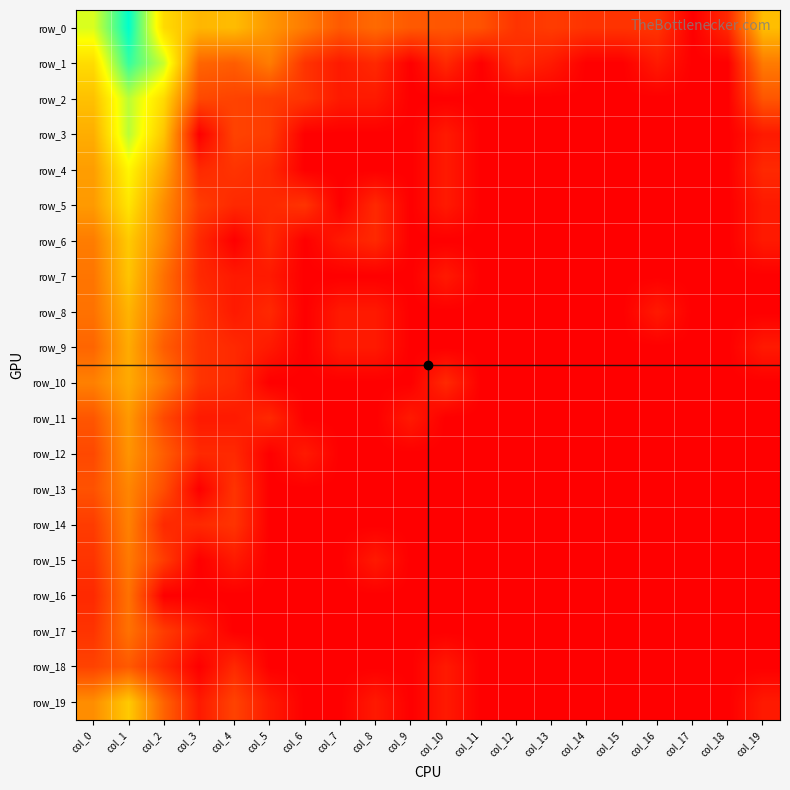

Reading right to left, what are all the values shown in this chart?

row_0: col_19=5.1	col_18=1.1	col_17=0.0	col_16=1.4	col_15=1.4	col_14=1.4	col_13=1.6	col_12=1.4	col_11=2.2	col_10=2.3	col_9=2.4	col_8=2.8	col_7=2.4	col_6=3.3	col_5=4.0	col_4=5.0	col_3=4.9	col_2=5.8	col_1=10.2	col_0=7.3
row_1: col_19=3.3	col_18=0.0	col_17=0.0	col_16=0.7	col_15=0.0	col_14=0.0	col_13=0.7	col_12=1.1	col_11=0.0	col_10=1.1	col_9=0.0	col_8=1.1	col_7=0.7	col_6=1.4	col_5=3.3	col_4=2.5	col_3=2.7	col_2=7.5	col_1=9.5	col_0=5.9
row_2: col_19=2.3	col_18=0.0	col_17=0.0	col_16=0.0	col_15=0.0	col_14=0.0	col_13=0.0	col_12=0.0	col_11=0.0	col_10=0.0	col_9=0.0	col_8=0.7	col_7=0.7	col_6=1.4	col_5=1.6	col_4=1.8	col_3=1.9	col_2=5.8	col_1=7.7	col_0=5.2
row_3: col_19=0.7	col_18=0.0	col_17=0.0	col_16=0.0	col_15=0.0	col_14=0.0	col_13=0.0	col_12=0.0	col_11=0.0	col_10=0.7	col_9=0.0	col_8=0.0	col_7=0.0	col_6=0.0	col_5=1.6	col_4=1.8	col_3=0.0	col_2=5.3	col_1=7.7	col_0=4.6
row_4: col_19=1.1	col_18=0.0	col_17=0.0	col_16=0.0	col_15=0.0	col_14=0.0	col_13=0.0	col_12=0.0	col_11=0.0	col_10=0.7	col_9=0.0	col_8=0.0	col_7=0.0	col_6=0.0	col_5=1.1	col_4=1.4	col_3=1.1	col_2=4.4	col_1=6.6	col_0=4.2
row_5: col_19=0.7	col_18=0.0	col_17=0.0	col_16=0.0	col_15=0.0	col_14=0.0	col_13=0.0	col_12=0.0	col_11=0.0	col_10=0.7	col_9=0.0	col_8=1.1	col_7=0.0	col_6=1.4	col_5=1.1	col_4=1.1	col_3=1.6	col_2=3.8	col_1=6.1	col_0=4.1
row_6: col_19=0.7	col_18=0.0	col_17=0.0	col_16=0.0	col_15=0.0	col_14=0.0	col_13=0.0	col_12=0.0	col_11=0.0	col_10=0.0	col_9=0.0	col_8=1.1	col_7=0.7	col_6=0.0	col_5=1.1	col_4=0.0	col_3=1.1	col_2=3.6	col_1=5.4	col_0=3.3
row_7: col_19=0.0	col_18=0.0	col_17=0.0	col_16=0.0	col_15=0.0	col_14=0.0	col_13=0.0	col_12=0.0	col_11=0.0	col_10=0.7	col_9=0.0	col_8=0.0	col_7=0.0	col_6=0.0	col_5=0.7	col_4=0.7	col_3=1.1	col_2=3.0	col_1=5.3	col_0=3.1
row_8: col_19=0.0	col_18=0.0	col_17=0.0	col_16=0.7	col_15=0.0	col_14=0.0	col_13=0.0	col_12=0.0	col_11=0.0	col_10=0.0	col_9=0.0	col_8=0.7	col_7=0.7	col_6=0.0	col_5=1.1	col_4=0.7	col_3=1.4	col_2=2.9	col_1=4.8	col_0=3.0
row_9: col_19=0.7	col_18=0.0	col_17=0.0	col_16=0.0	col_15=0.0	col_14=0.0	col_13=0.0	col_12=0.0	col_11=0.0	col_10=0.0	col_9=0.0	col_8=0.7	col_7=0.7	col_6=0.0	col_5=0.7	col_4=1.1	col_3=1.4	col_2=2.5	col_1=4.6	col_0=2.7
row_10: col_19=0.0	col_18=0.0	col_17=0.0	col_16=0.0	col_15=0.0	col_14=0.0	col_13=0.0	col_12=0.0	col_11=0.0	col_10=1.1	col_9=0.0	col_8=0.0	col_7=0.0	col_6=0.0	col_5=0.0	col_4=1.1	col_3=1.4	col_2=3.1	col_1=4.5	col_0=3.4
row_11: col_19=0.0	col_18=0.0	col_17=0.0	col_16=0.0	col_15=0.0	col_14=0.0	col_13=0.0	col_12=0.0	col_11=0.0	col_10=0.0	col_9=0.7	col_8=0.0	col_7=0.0	col_6=0.0	col_5=1.1	col_4=0.7	col_3=0.7	col_2=1.9	col_1=4.1	col_0=2.3
row_12: col_19=0.0	col_18=0.0	col_17=0.0	col_16=0.0	col_15=0.0	col_14=0.0	col_13=0.0	col_12=0.0	col_11=0.0	col_10=0.0	col_9=0.0	col_8=0.0	col_7=0.0	col_6=0.7	col_5=0.0	col_4=1.1	col_3=1.1	col_2=2.5	col_1=4.0	col_0=1.9
row_13: col_19=0.0	col_18=0.0	col_17=0.0	col_16=0.0	col_15=0.0	col_14=0.0	col_13=0.0	col_12=0.0	col_11=0.0	col_10=0.0	col_9=0.0	col_8=0.0	col_7=0.0	col_6=0.0	col_5=0.0	col_4=1.4	col_3=0.0	col_2=2.1	col_1=3.6	col_0=2.2
row_14: col_19=0.0	col_18=0.0	col_17=0.0	col_16=0.0	col_15=0.0	col_14=0.0	col_13=0.0	col_12=0.0	col_11=0.0	col_10=0.0	col_9=0.0	col_8=0.0	col_7=0.0	col_6=0.0	col_5=0.0	col_4=1.4	col_3=1.1	col_2=1.1	col_1=3.5	col_0=1.6
row_15: col_19=0.0	col_18=0.0	col_17=0.0	col_16=0.0	col_15=0.0	col_14=0.0	col_13=0.0	col_12=0.0	col_11=0.0	col_10=0.0	col_9=0.0	col_8=0.7	col_7=0.0	col_6=0.0	col_5=0.0	col_4=0.7	col_3=0.0	col_2=1.6	col_1=3.3	col_0=1.4
row_16: col_19=0.0	col_18=0.0	col_17=0.0	col_16=0.0	col_15=0.0	col_14=0.0	col_13=0.0	col_12=0.0	col_11=0.0	col_10=0.0	col_9=0.0	col_8=0.0	col_7=0.0	col_6=0.0	col_5=0.0	col_4=0.0	col_3=0.0	col_2=0.0	col_1=3.0	col_0=1.1
row_17: col_19=0.0	col_18=0.0	col_17=0.0	col_16=0.0	col_15=0.0	col_14=0.0	col_13=0.0	col_12=0.0	col_11=0.0	col_10=0.0	col_9=0.0	col_8=0.0	col_7=0.0	col_6=0.0	col_5=0.0	col_4=0.0	col_3=0.7	col_2=1.6	col_1=3.0	col_0=1.4
row_18: col_19=0.0	col_18=0.0	col_17=0.0	col_16=0.0	col_15=0.0	col_14=0.0	col_13=0.0	col_12=0.0	col_11=0.0	col_10=0.7	col_9=0.0	col_8=0.0	col_7=0.0	col_6=0.0	col_5=0.0	col_4=1.1	col_3=0.0	col_2=1.1	col_1=2.4	col_0=1.8
row_19: col_19=0.7	col_18=0.0	col_17=0.0	col_16=0.0	col_15=0.0	col_14=0.0	col_13=0.0	col_12=0.0	col_11=0.0	col_10=0.7	col_9=0.0	col_8=0.7	col_7=0.0	col_6=0.0	col_5=0.7	col_4=1.8	col_3=0.7	col_2=2.6	col_1=5.4	col_0=3.8